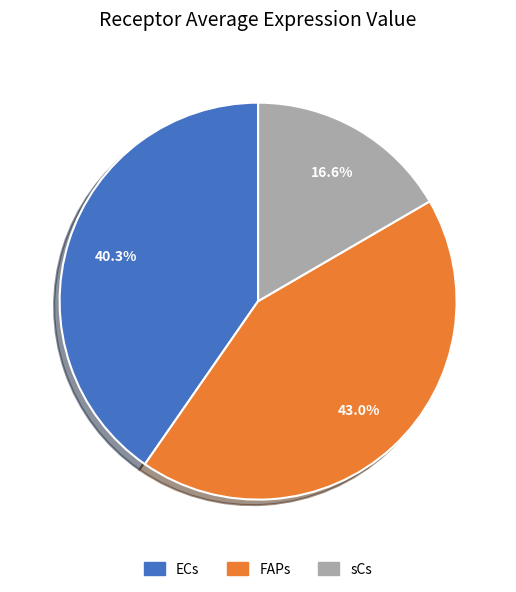

To the nearest percent, what percentage of the pie is ECs?

40%